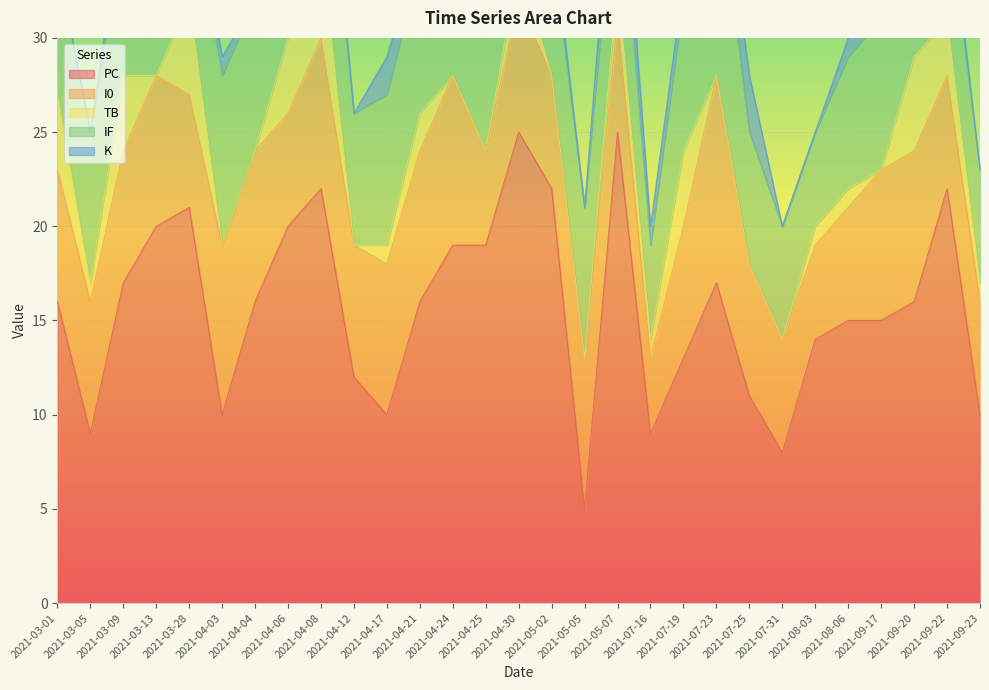

In I0, how many points are lower than both neighbors (excluding endpoints)?

7